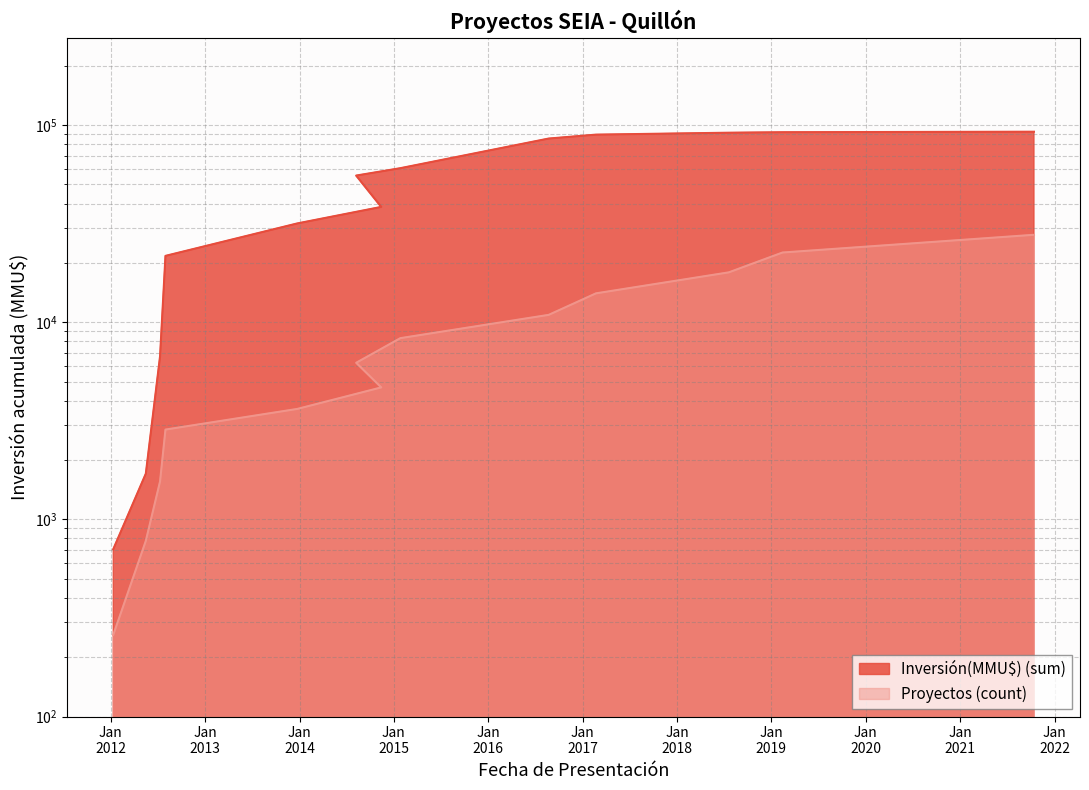

Which label corresponds to the largest value in the chart?

2021-10